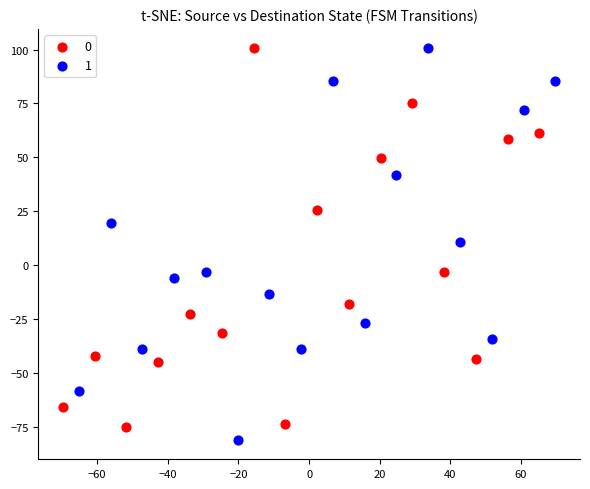

What are all the series names shown in the legend?

0, 1